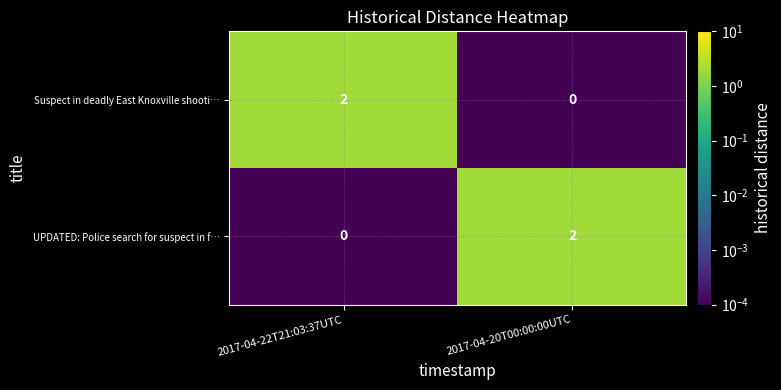

What is the spread (max minus min) of values at 2017-04-22T21:03:37UTC?

2